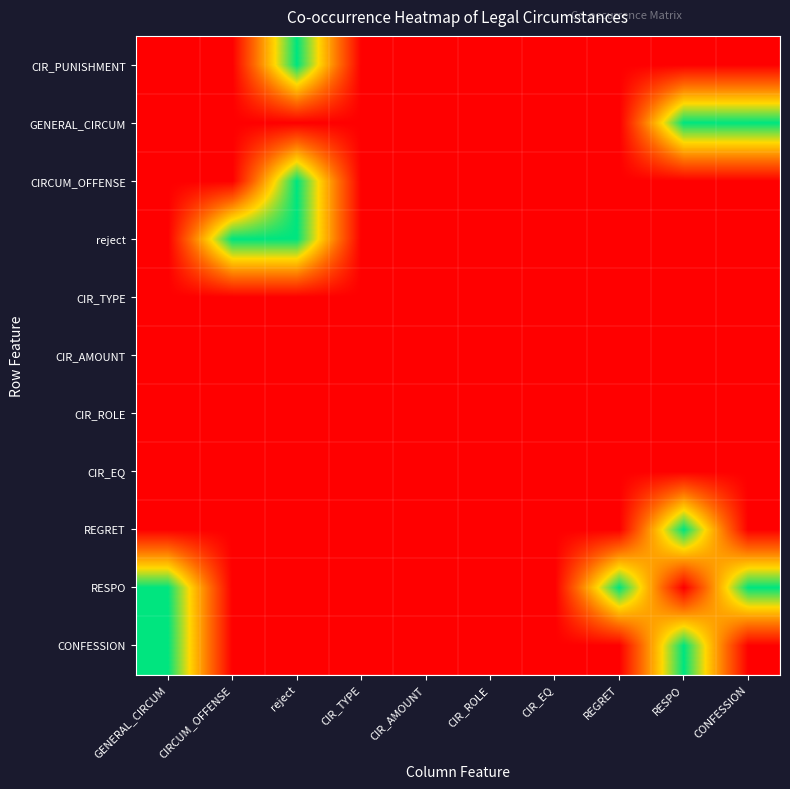

List the series in order of their peak value, highest first.

CIR_PUNISHMENT, GENERAL_CIRCUM, CIRCUM_OFFENSE, reject, REGRET, RESPO, CONFESSION, CIR_TYPE, CIR_AMOUNT, CIR_ROLE, CIR_EQ